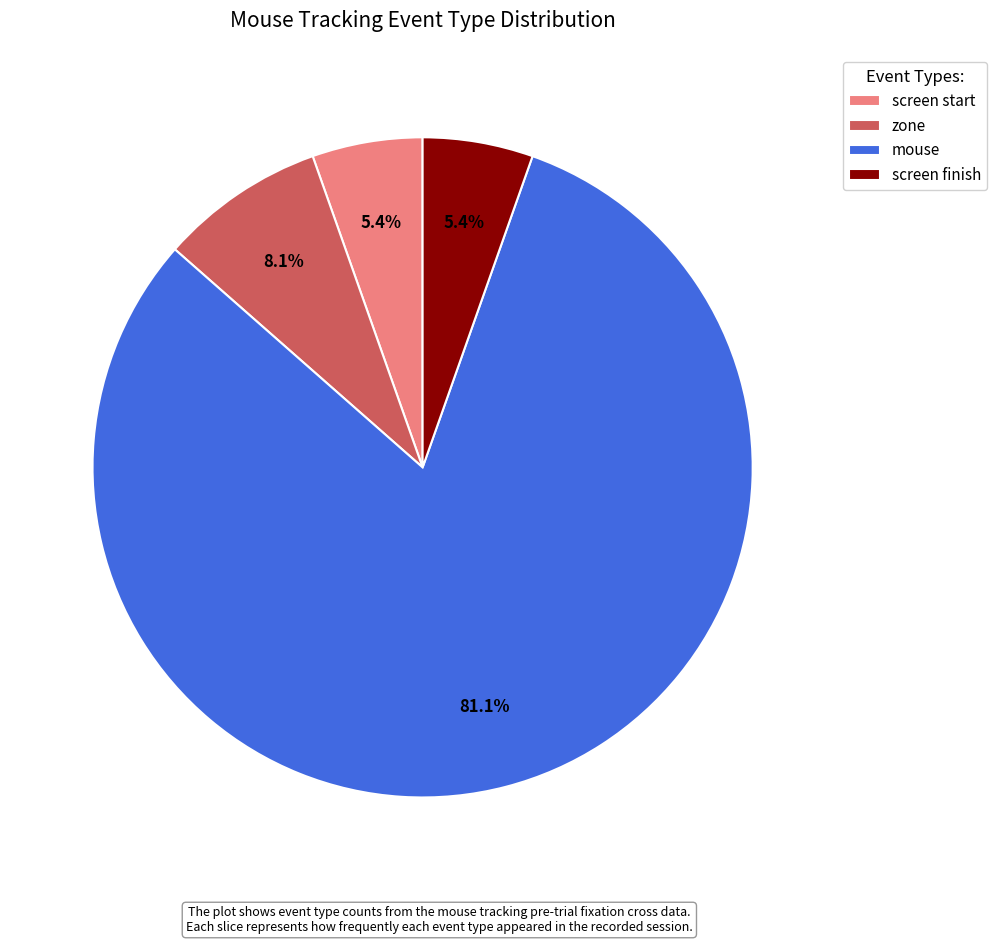

What is the largest slice in the pie chart?

mouse